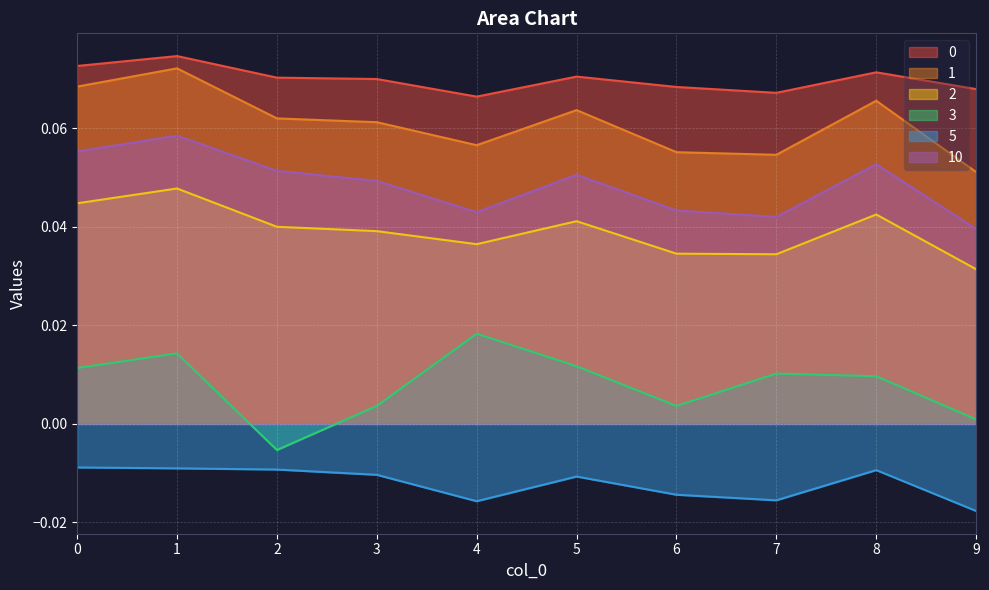

Reading left to right, extract all data points from this chart.

0: 0.1	0.1	0.1	0.1	0.1	0.1	0.1	0.1	0.1	0.1
1: 0.1	0.1	0.1	0.1	0.1	0.1	0.1	0.1	0.1	0.1
2: 0.0	0.0	0.0	0.0	0.0	0.0	0.0	0.0	0.0	0.0
3: 0.0	0.0	-0.0	0.0	0.0	0.0	0.0	0.0	0.0	0.0
5: -0.0	-0.0	-0.0	-0.0	-0.0	-0.0	-0.0	-0.0	-0.0	-0.0
10: 0.1	0.1	0.1	0.0	0.0	0.1	0.0	0.0	0.1	0.0